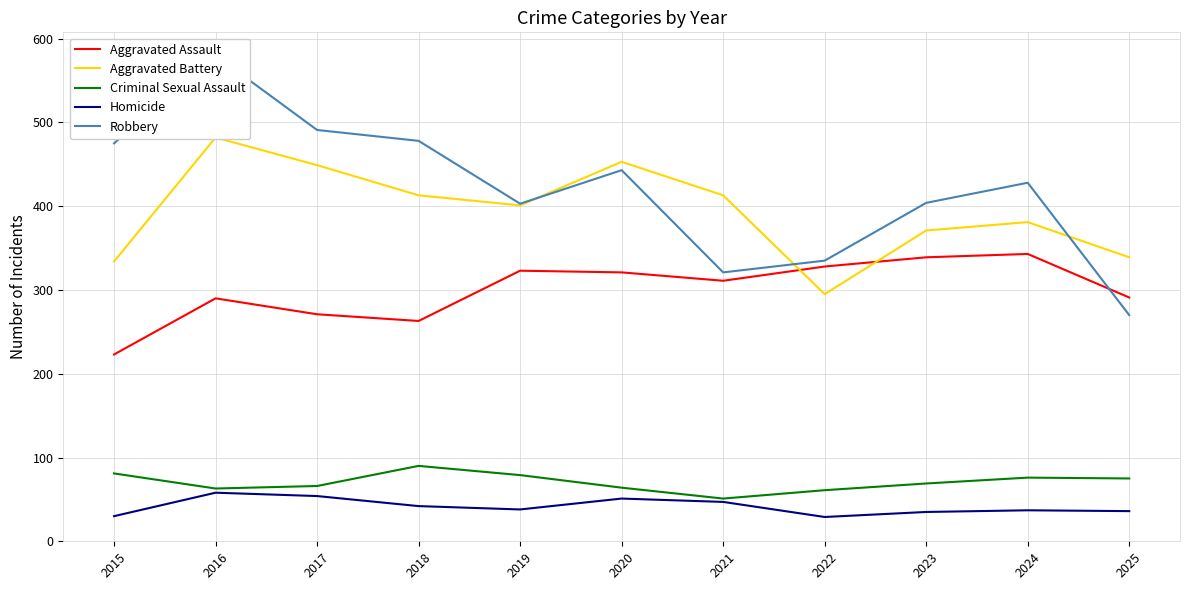

Does the chart display data point markers on the line(s)?

No